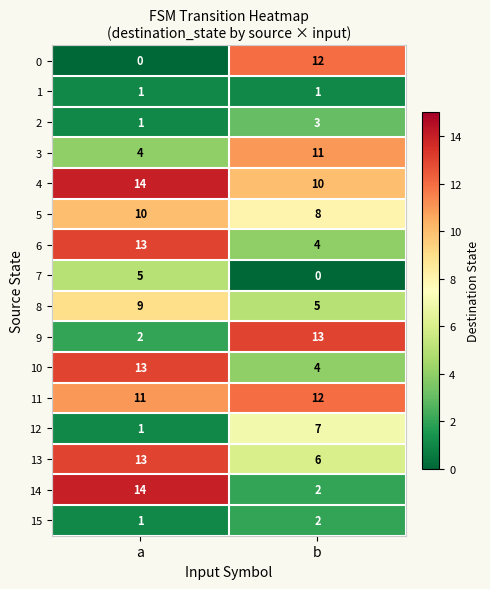

What is the difference between the 10 values at a and b?

9